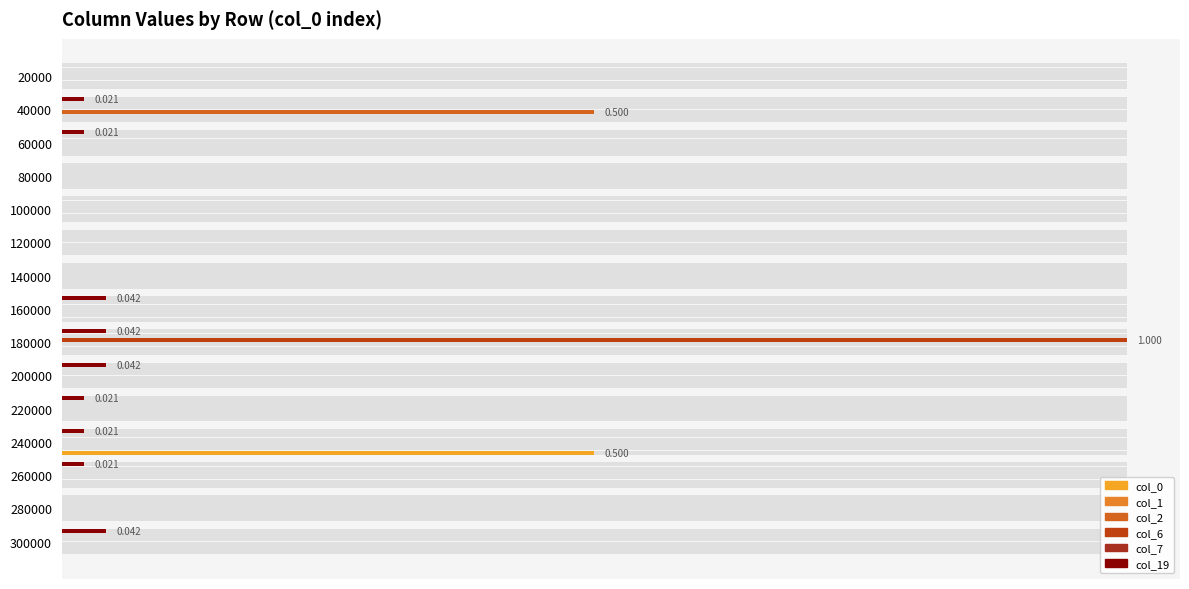

Is it true that col_19 equals 0.0 at 40000?

False